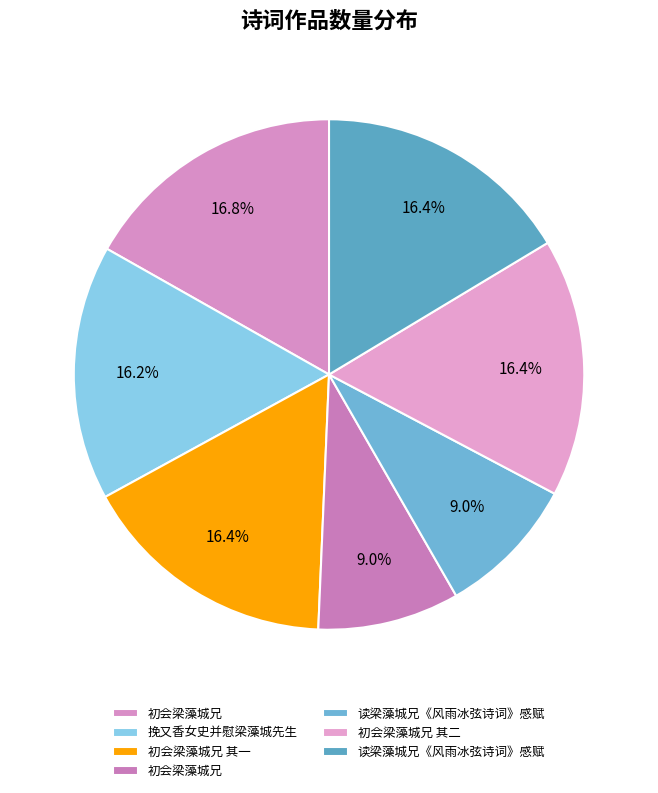

How many slices are in this pie chart?

7